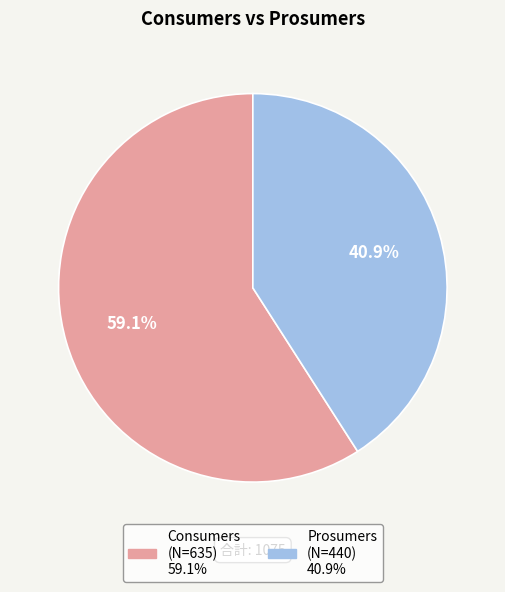

To the nearest percent, what is the combined percentage of Prosumers and Consumers?

100%